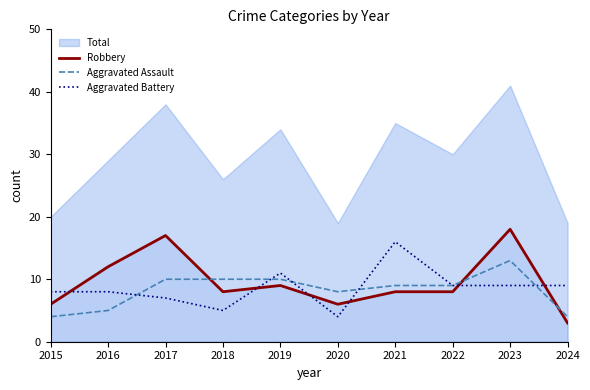

What is the total value across all series at 2024?

16